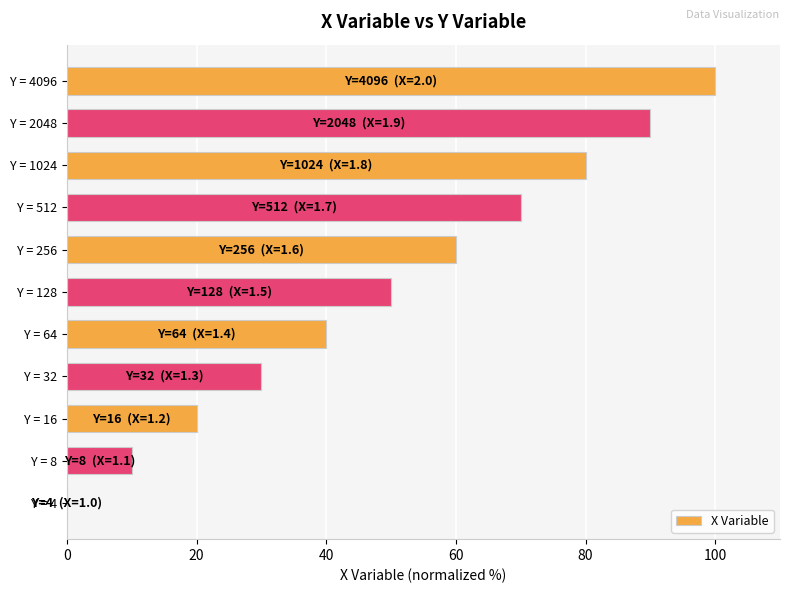

What is the sum of the values at Y = 1024 and Y = 512?

150.0